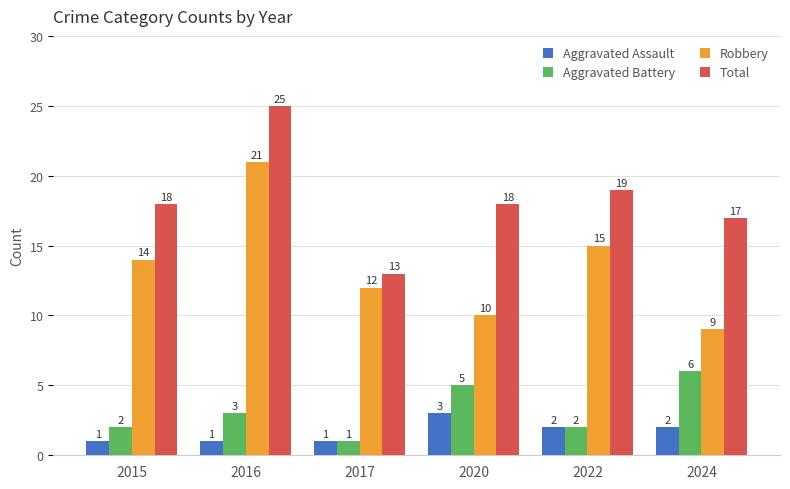

Is it true that Aggravated Assault equals 2 at 2020?

False